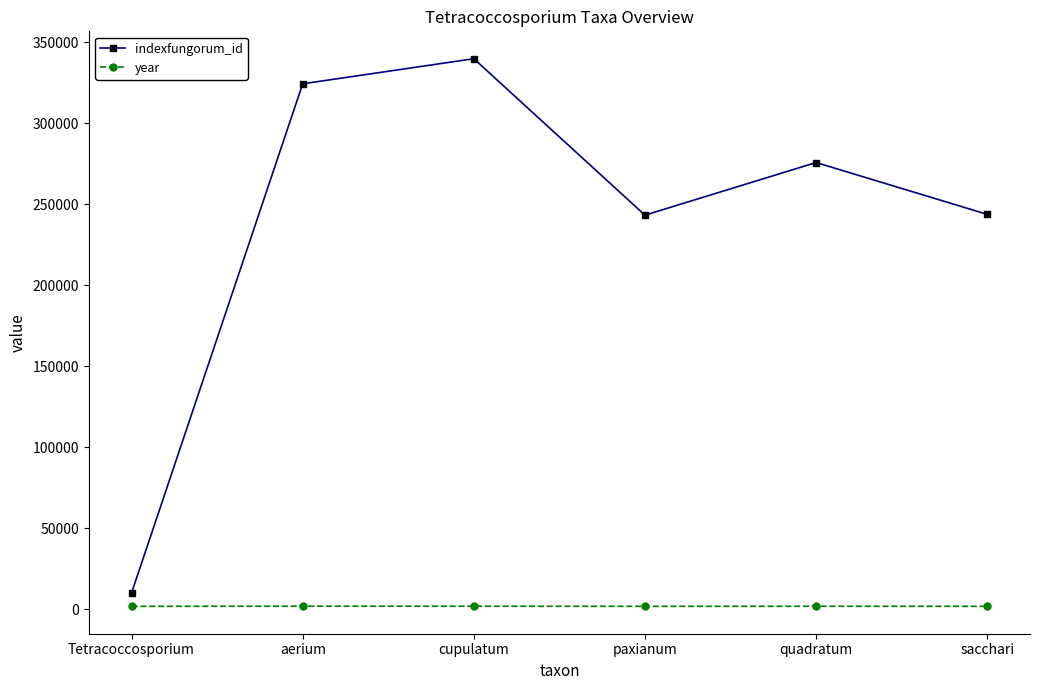

What is the difference between the highest and lowest values at paxianum?

241483